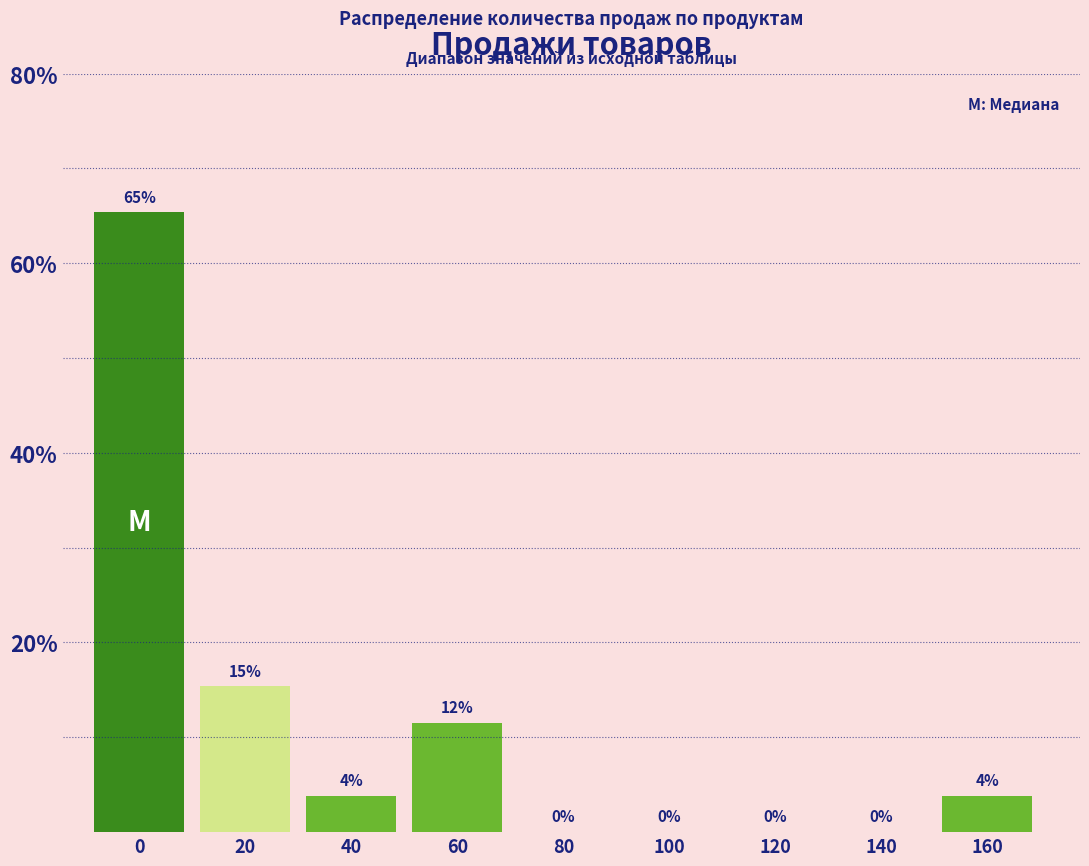

Are the bars horizontal?

No